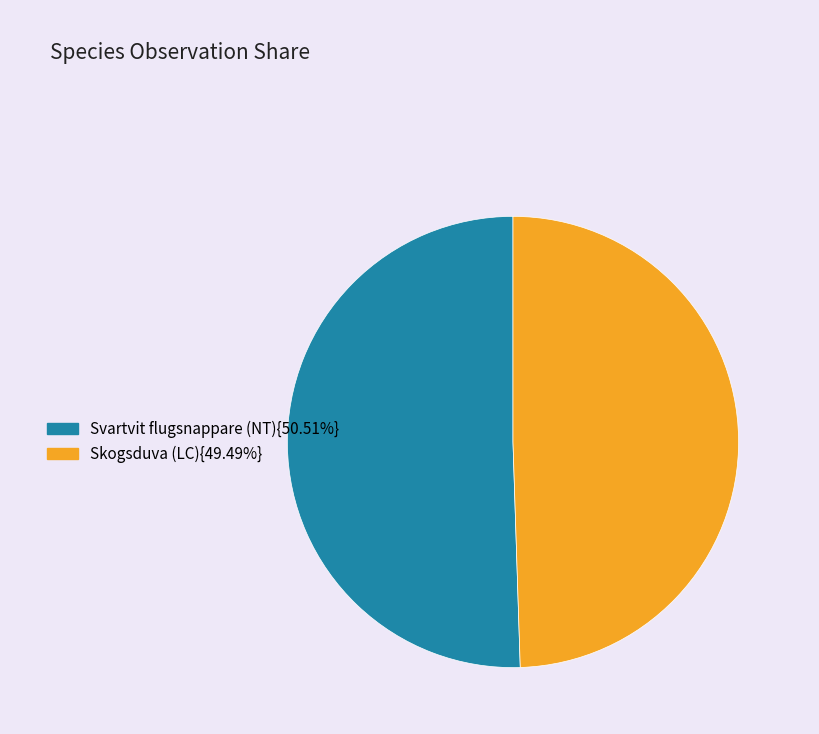

Is there any slice that represents more than half of the pie?

Yes